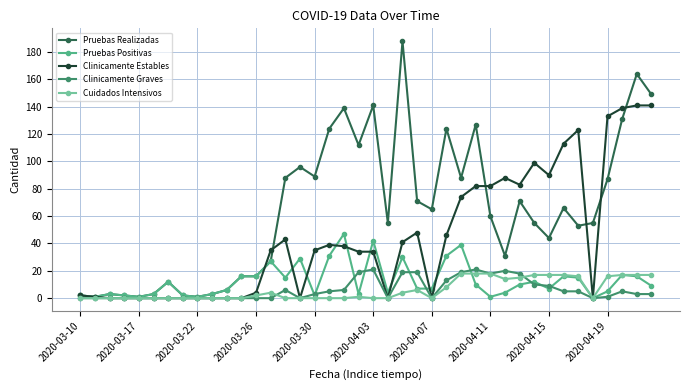

True or false: Cuidados Intensivos has more than 2 interior local peaks.

True